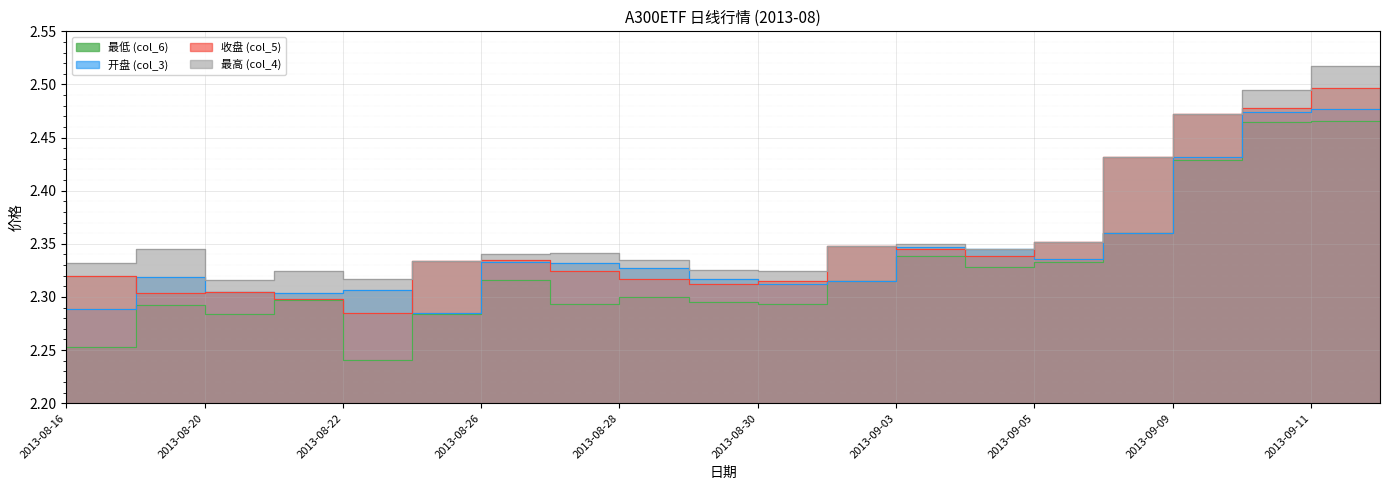

At which label is 最低 (col_6) closest to 2?

2013-08-23